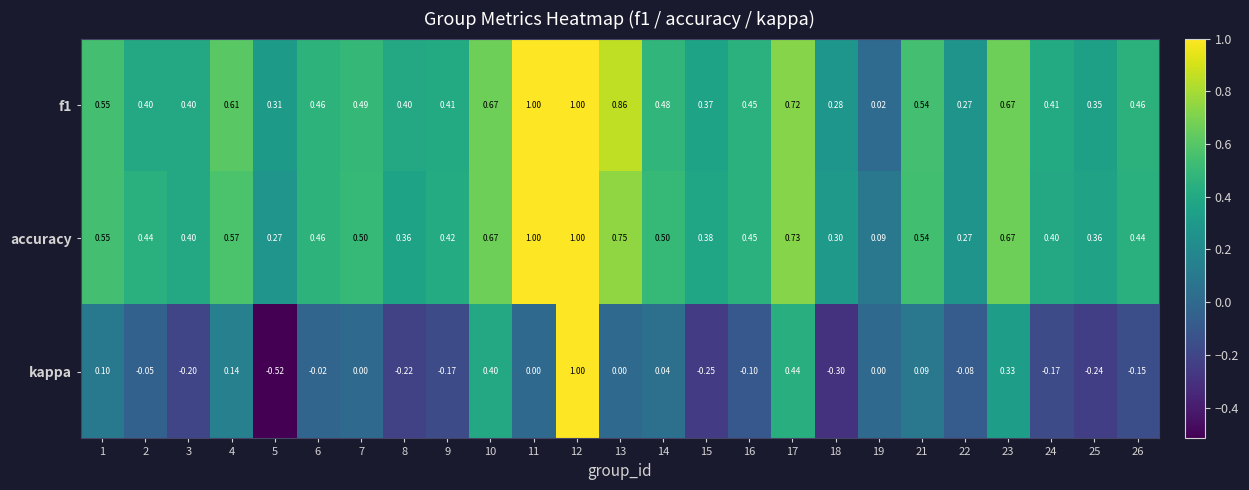

Which series has the widest spread of values?

kappa